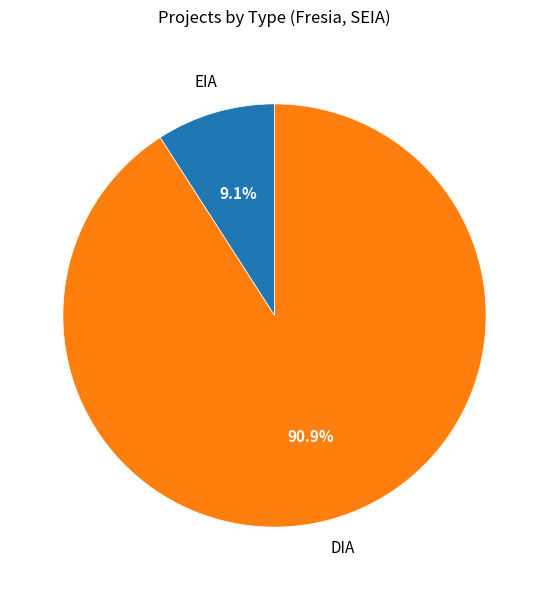

What percentage is the EIA slice, to the nearest percent?

9%